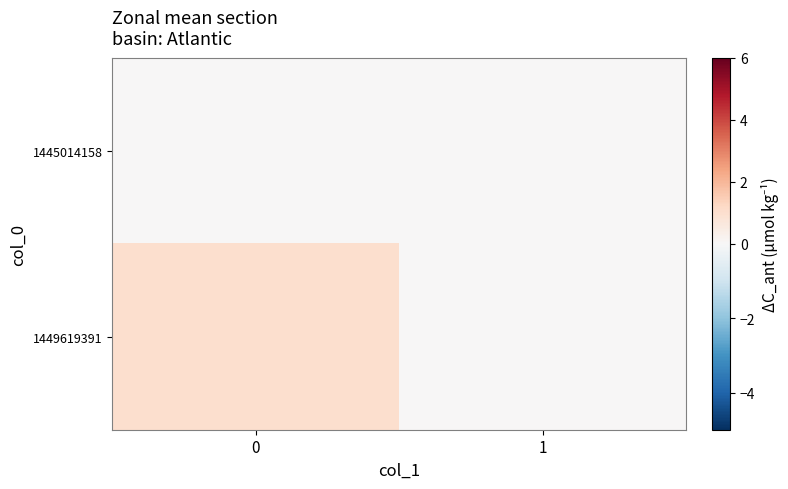

What is the greatest value displayed?

1